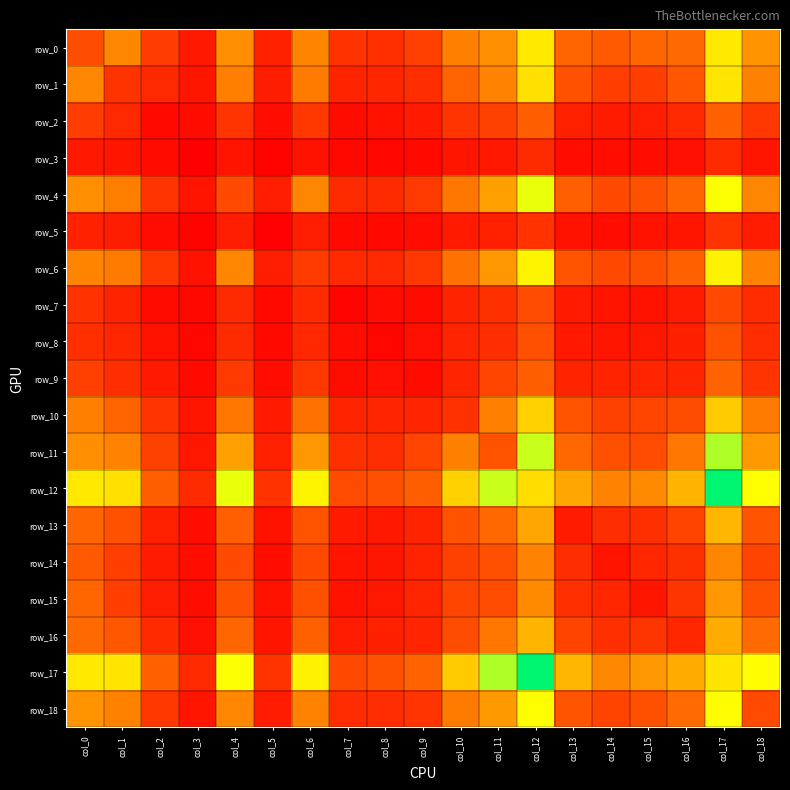

What is the total value across all series at col_5?

1634